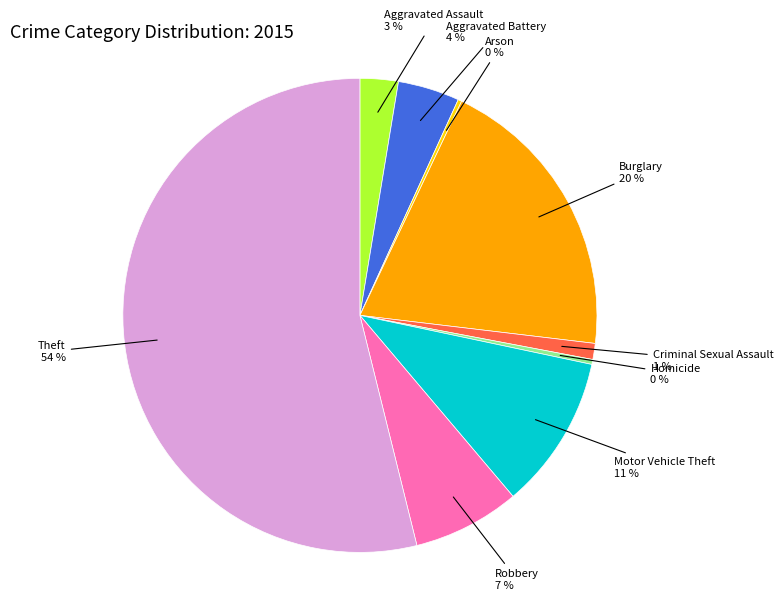

To the nearest percent, what is the difference between the Robbery and Burglary slice percentages?

13%